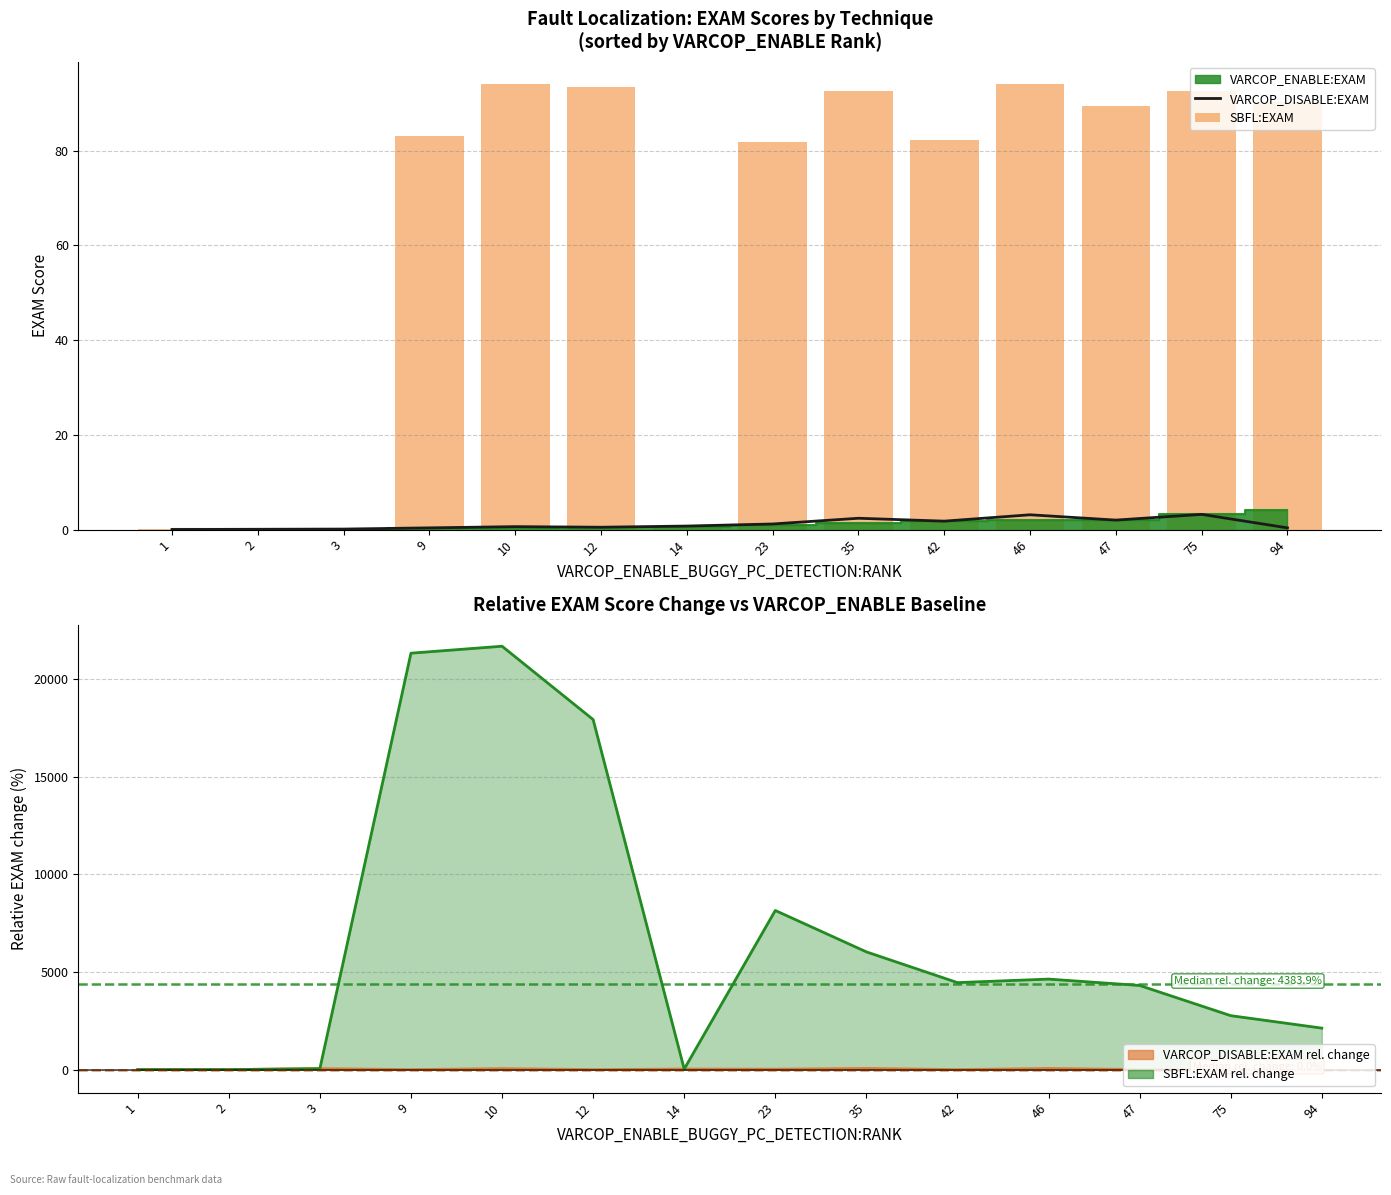

How many groups of bars are there?

14